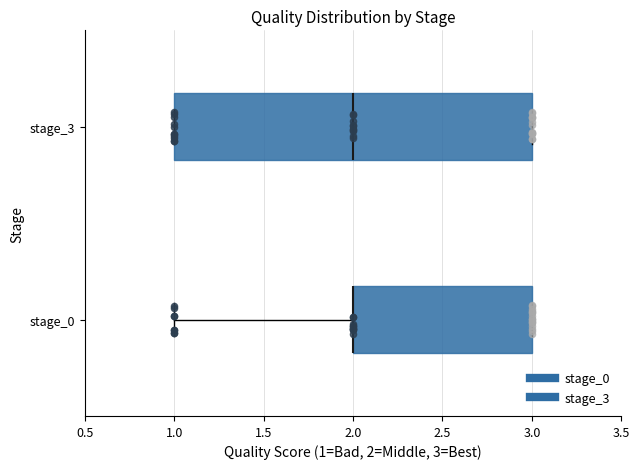

Comparing the boxes themselves (not the whiskers), which one is the widest?

stage_3